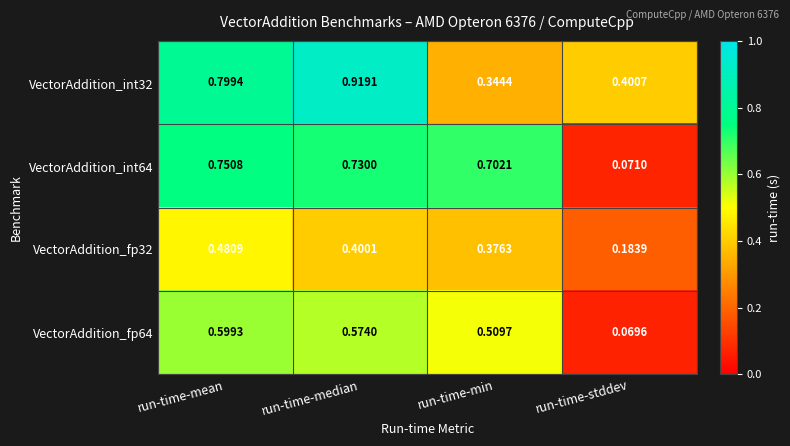

Which label corresponds to the largest value in the chart?

run-time-median